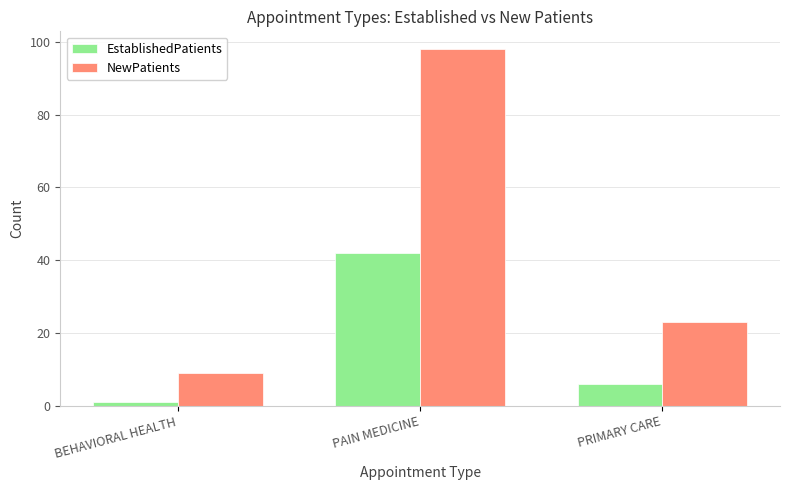

What is the sum of all NewPatients values?

130